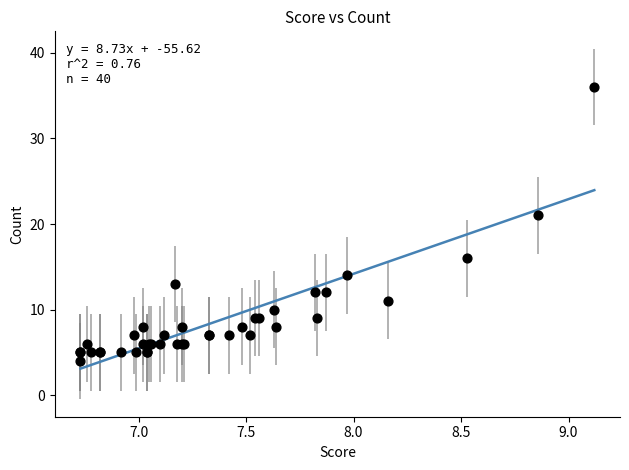

What Y value in the scatter plot is closest to 20?

21